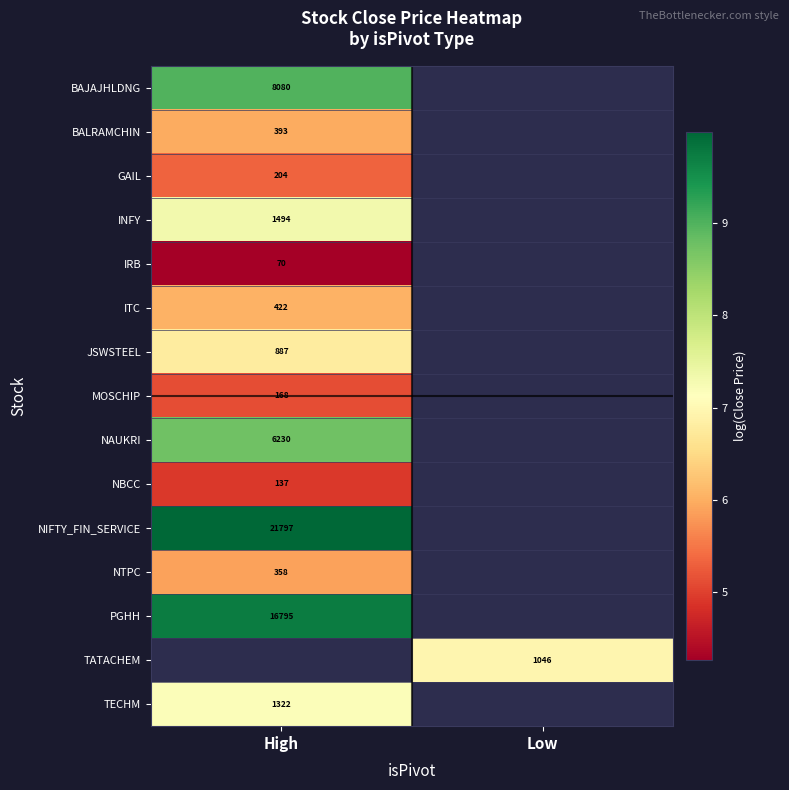

At which category does the chart reach its peak across all series?

High